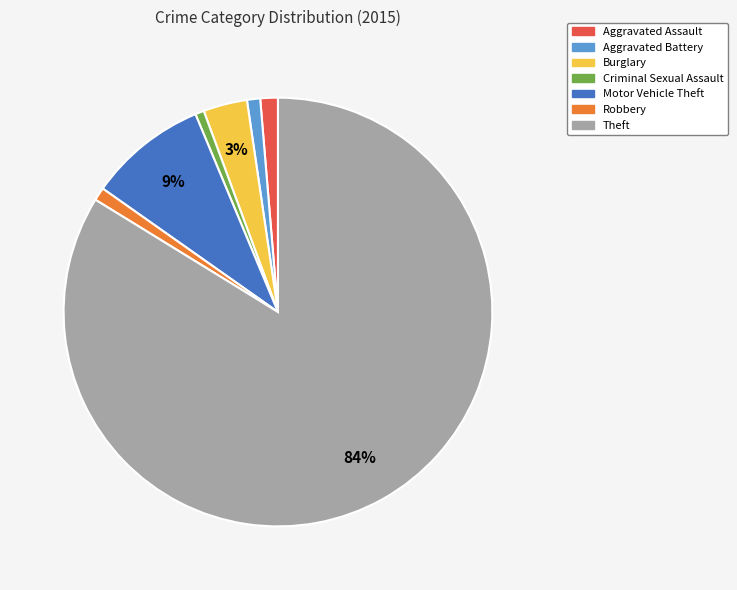

What percentage is the Motor Vehicle Theft slice, to the nearest percent?

9%